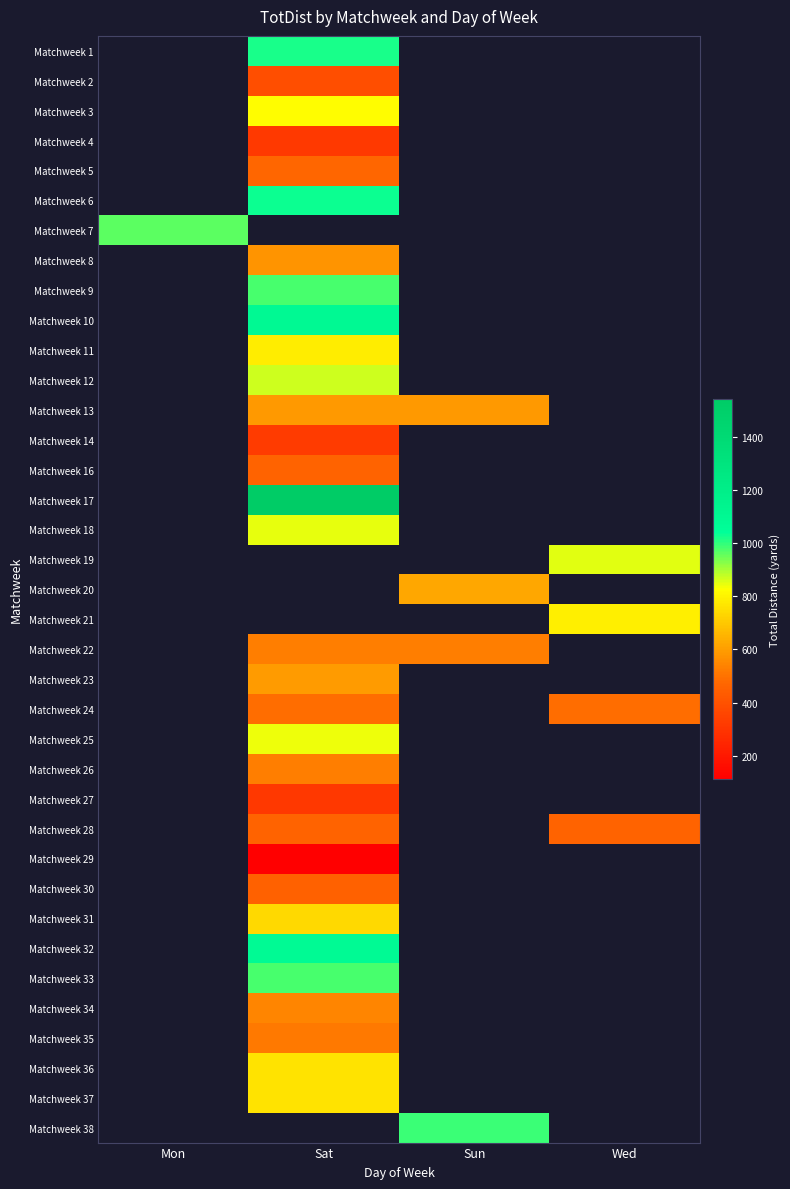

How many data points does each series have?

4